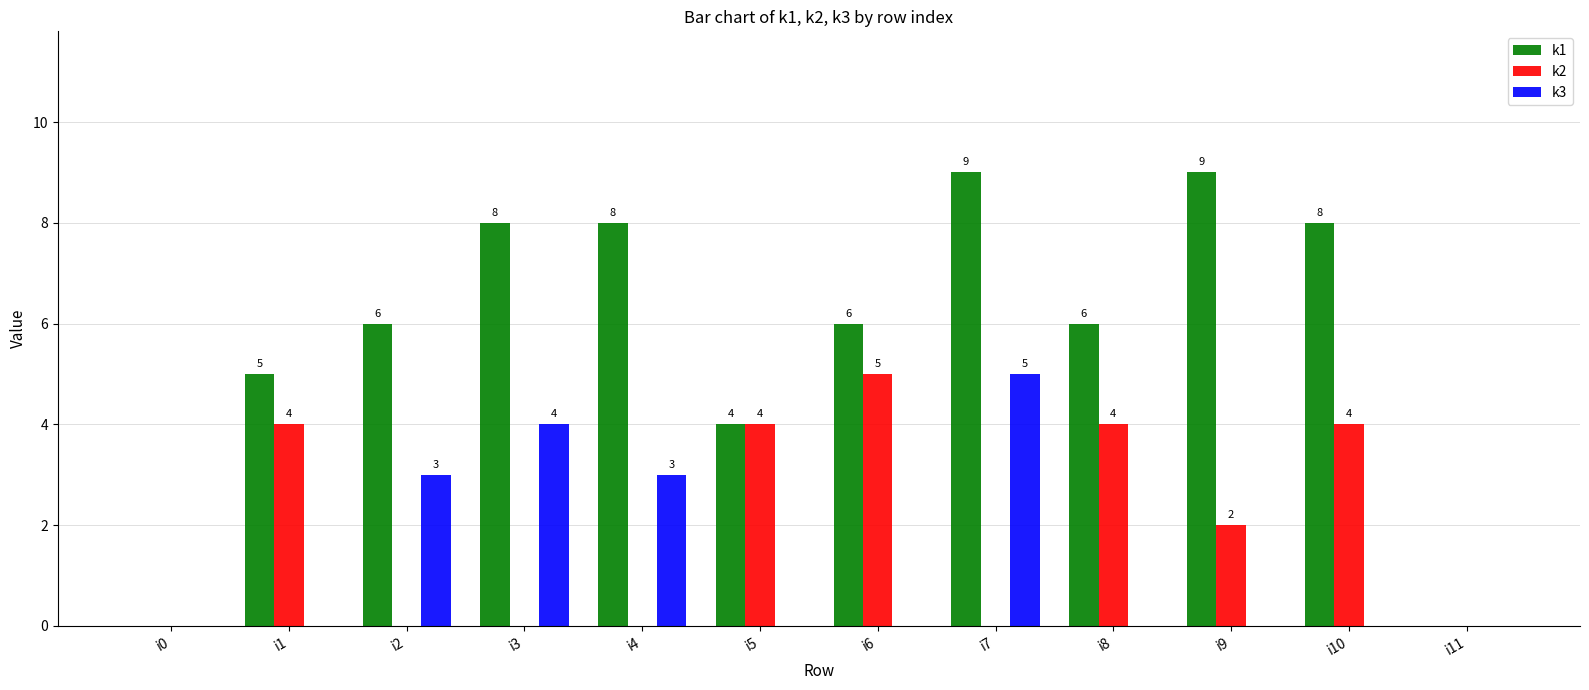

The value of k1 at i9 is 9. True or false?

True